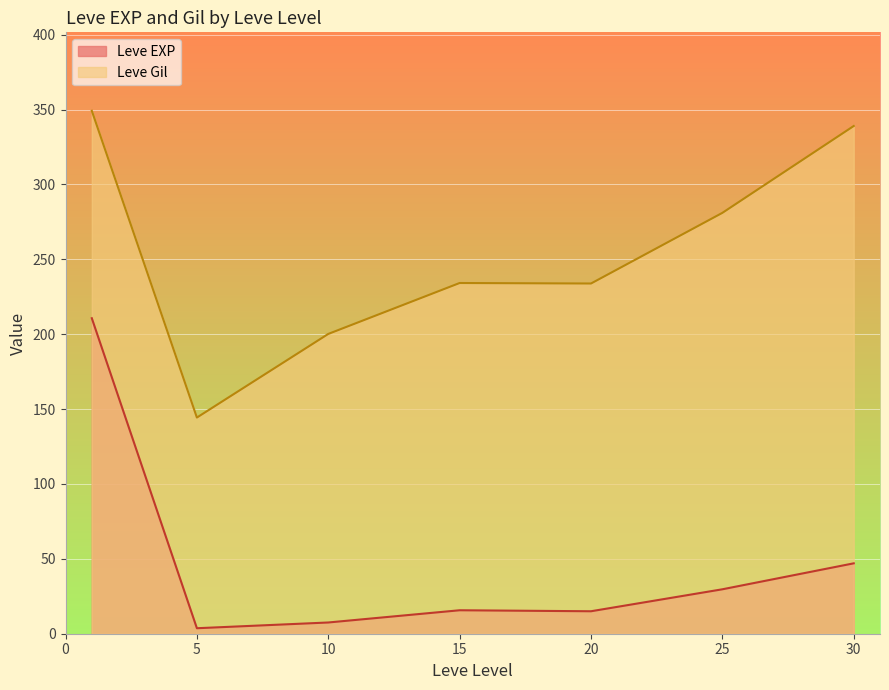

In Leve Gil, how many points are lower than both neighbors (excluding endpoints)?

2